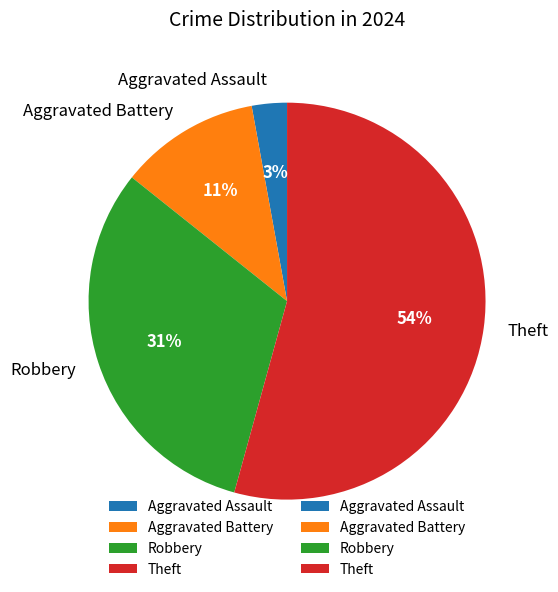

Between Theft and Robbery, which is larger?

Theft